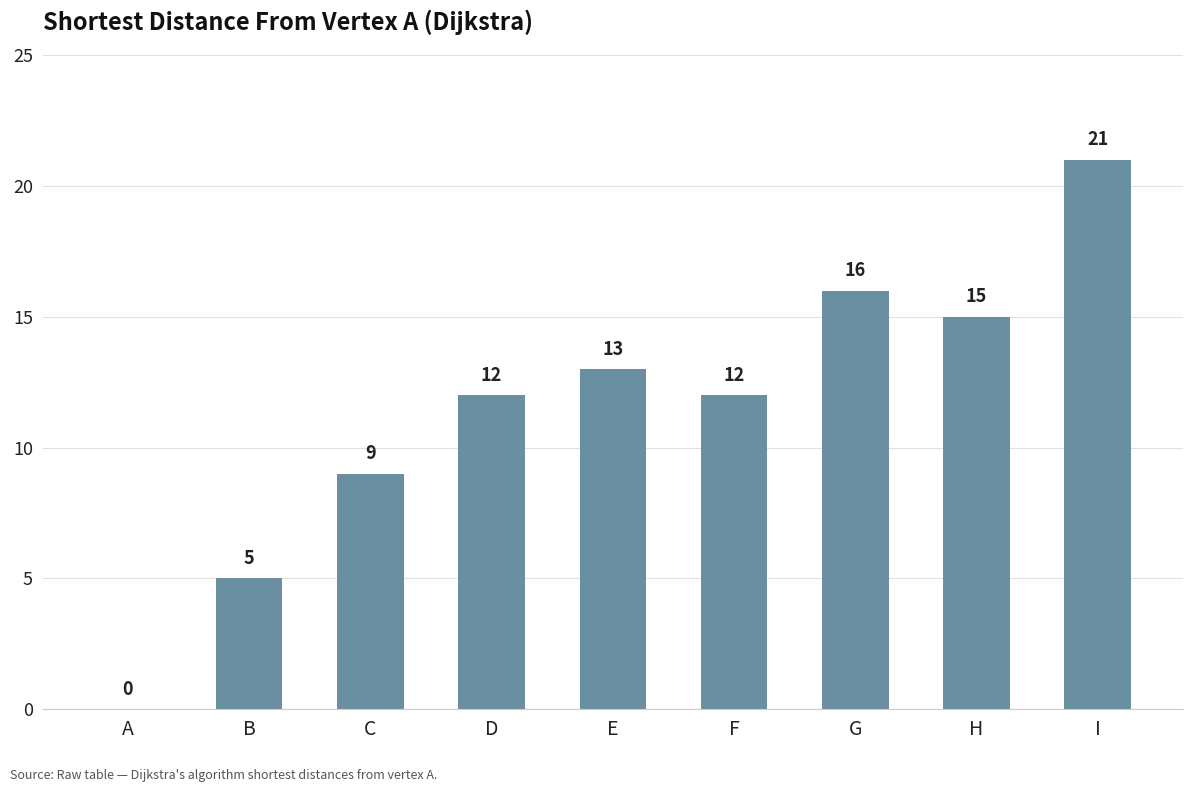

What is the greatest value displayed?

21